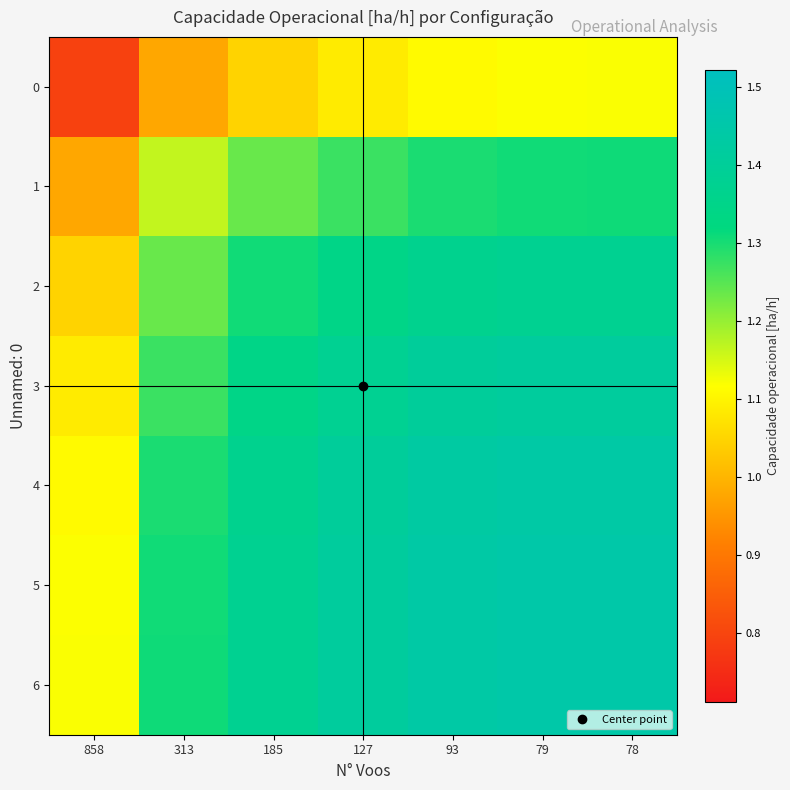

What is the total value across all series at 858?

7.3